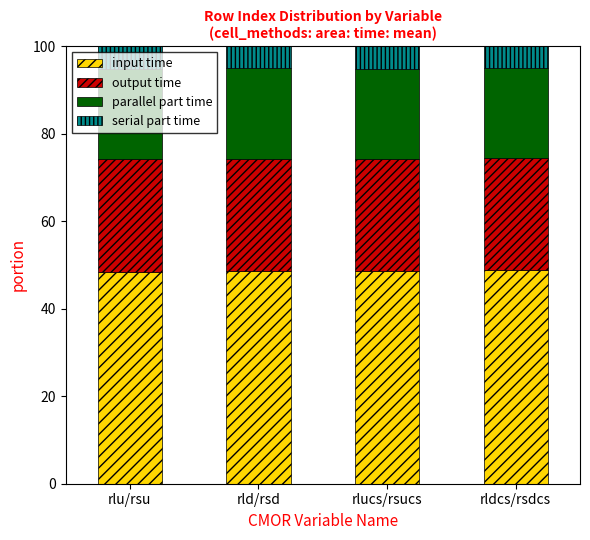

The input time series shows 80.9 at rld/rsd. True or false?

False